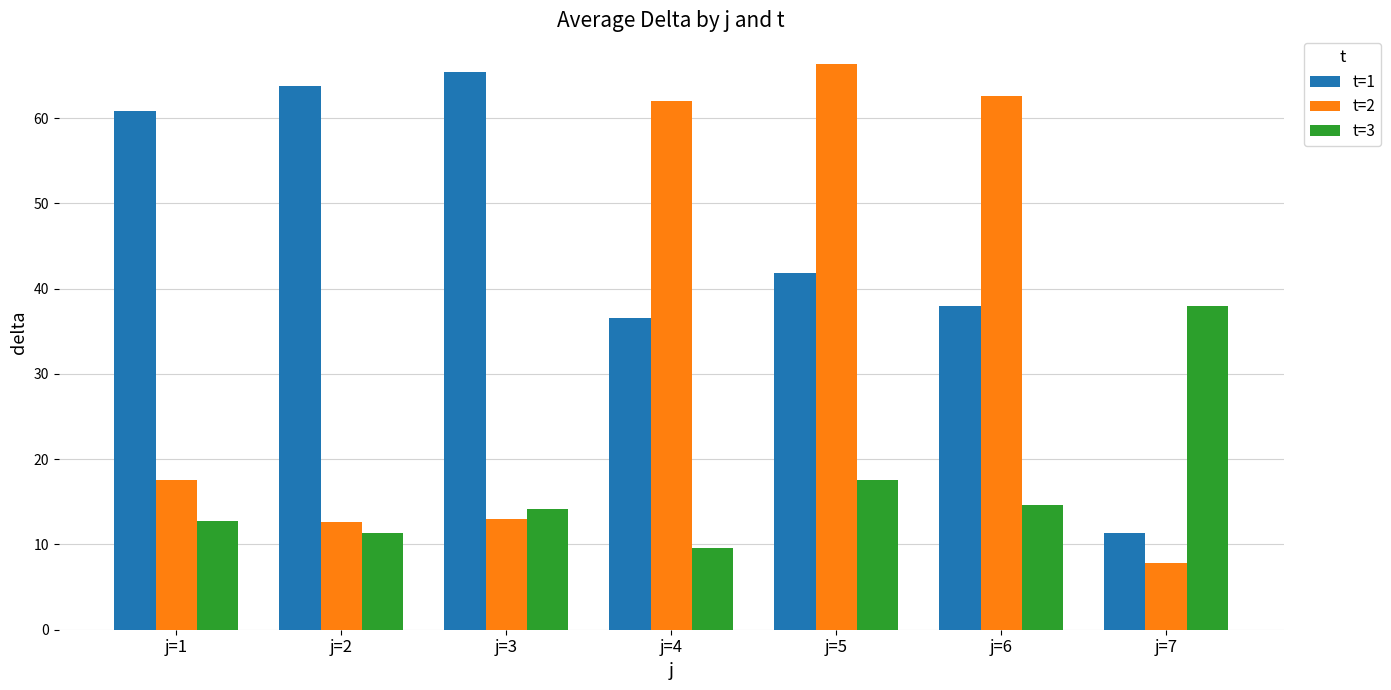

What is the minimum value for t=2?

7.8